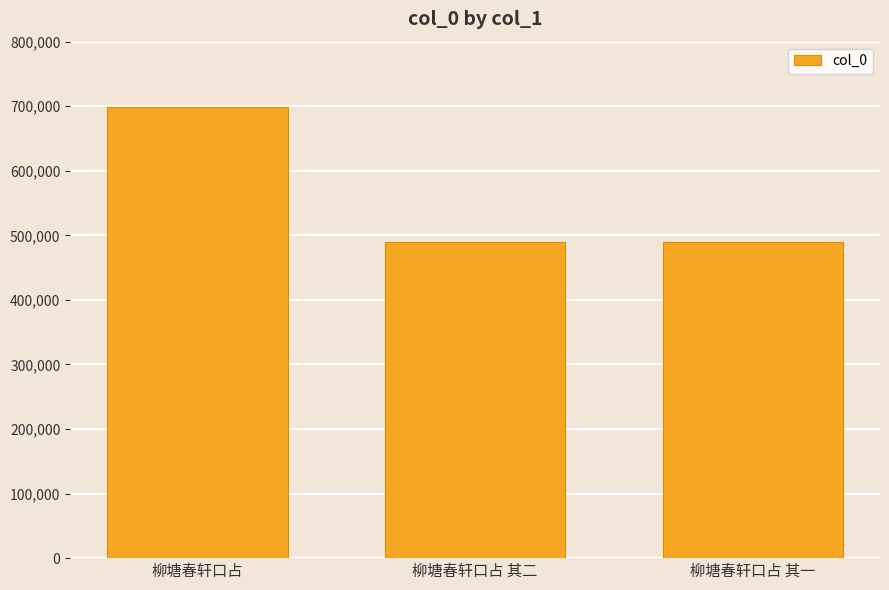

What is the label of the 2nd bar from the left?

柳塘春轩口占 其二